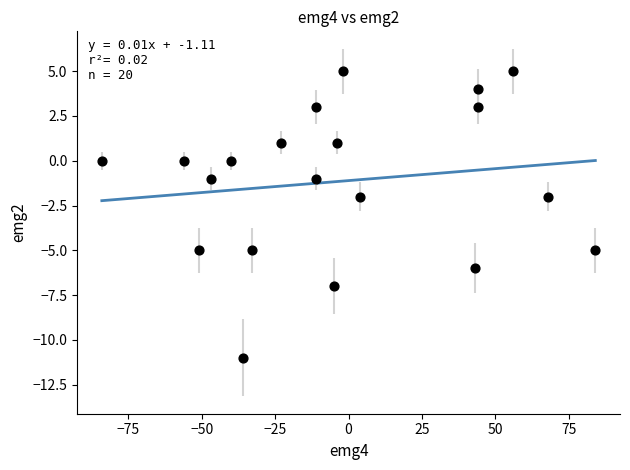

What is the range of X values (max minus min)?

168